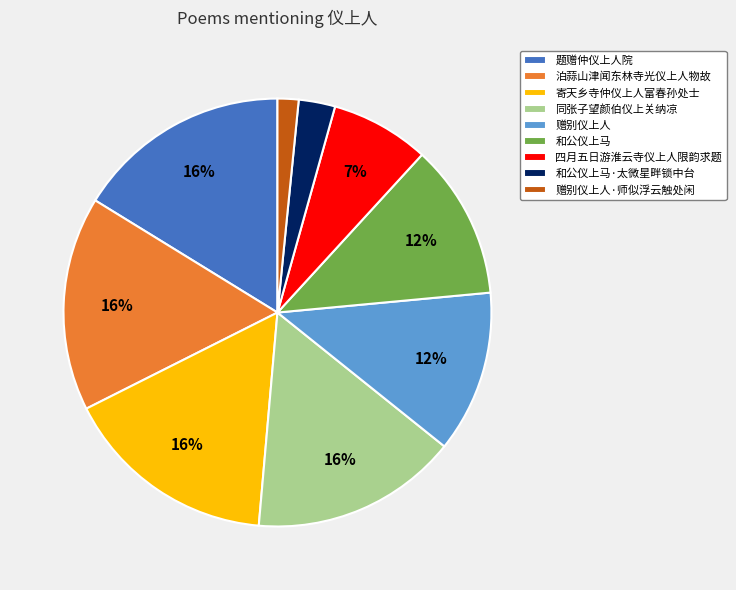

What is the ratio of the value at 和公仪上马·太微星畔锁中台 to the value at 四月五日游淮云寺仪上人限韵求题?

0.4